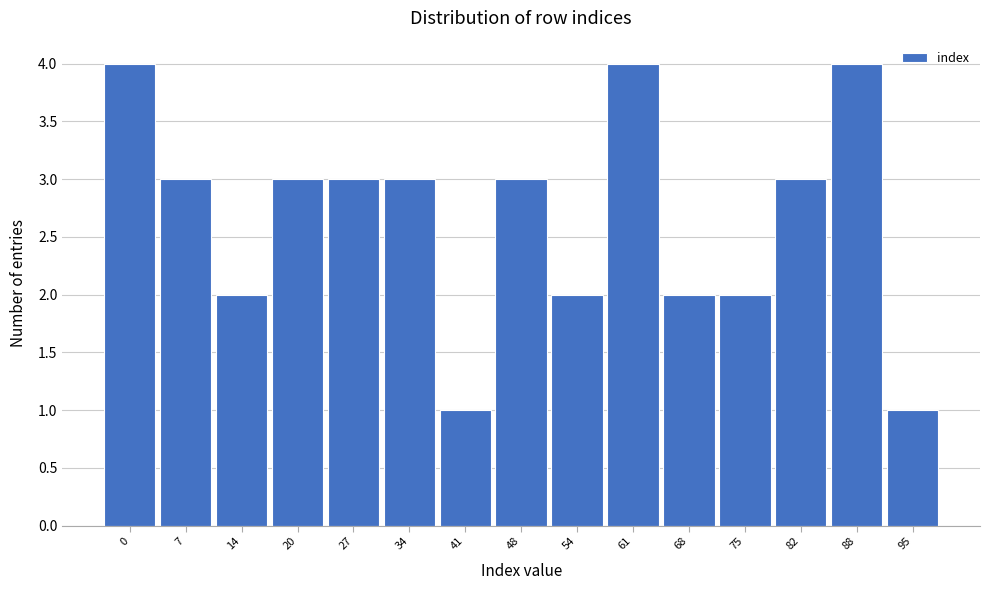

Reading left to right, extract all data points from this chart.

4	3	2	3	3	3	1	3	2	4	2	2	3	4	1